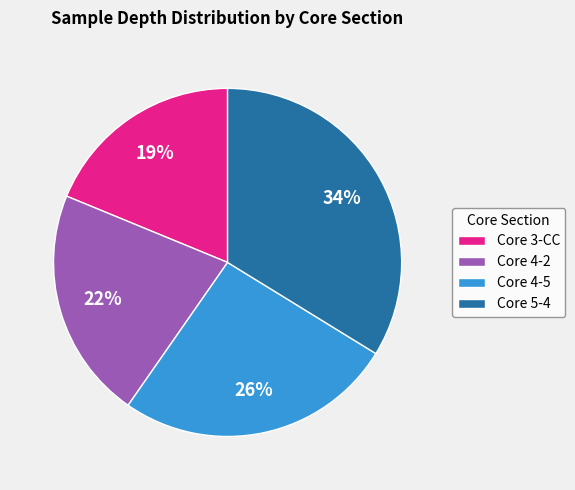

Count the number of slices in the pie.

4